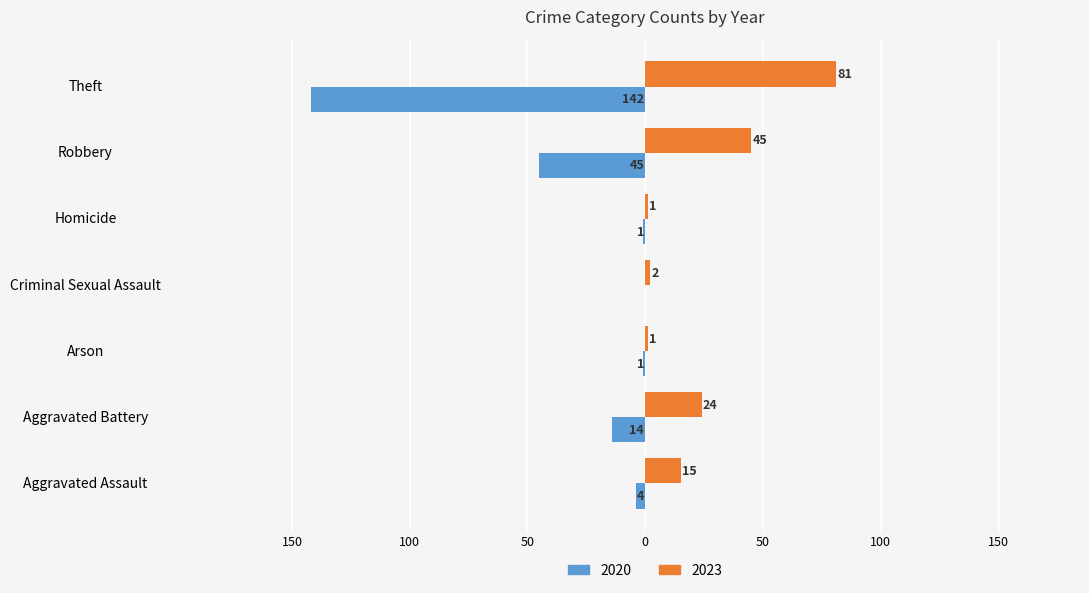

What is the highest value of the 2023 series?

81